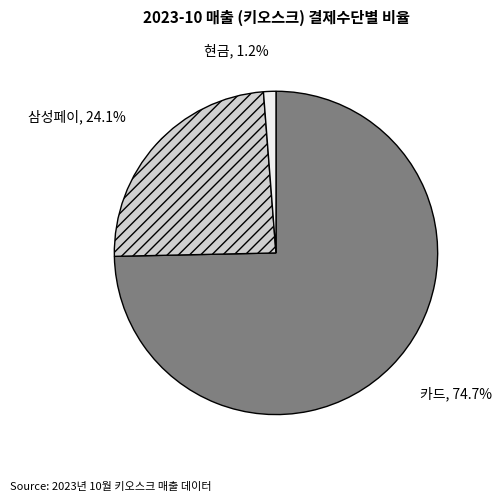

Which category has the biggest portion of the pie?

카드